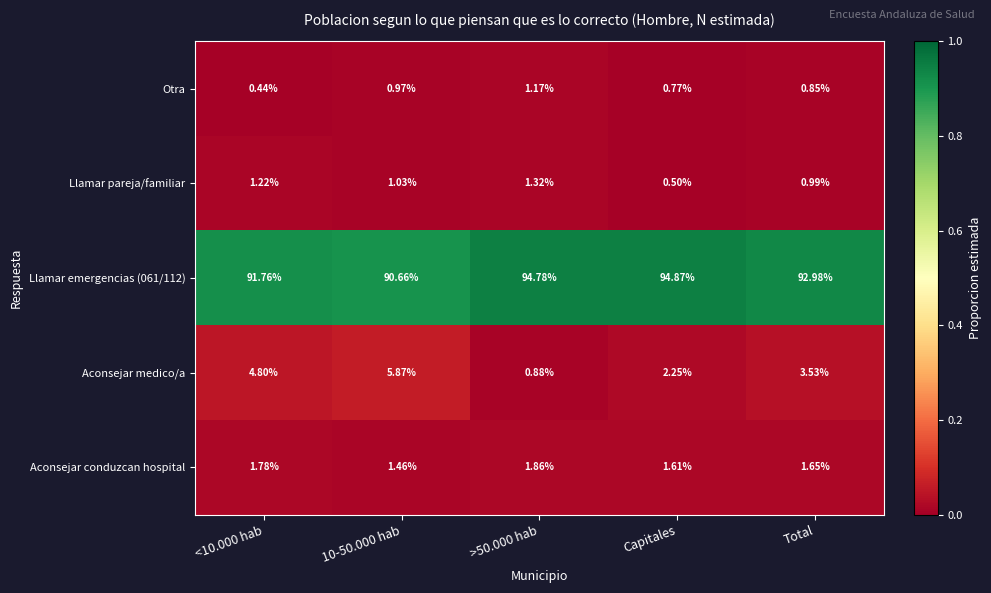

Which series has the largest total across all categories?

Llamar emergencias (061/112)